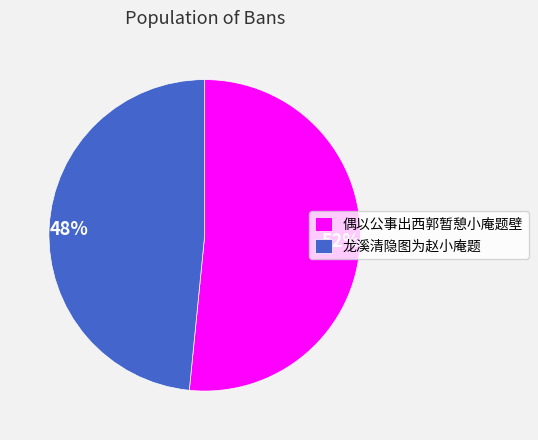

What percentage is the 偶以公事出西郭暂憩小庵题壁 slice, to the nearest percent?

52%